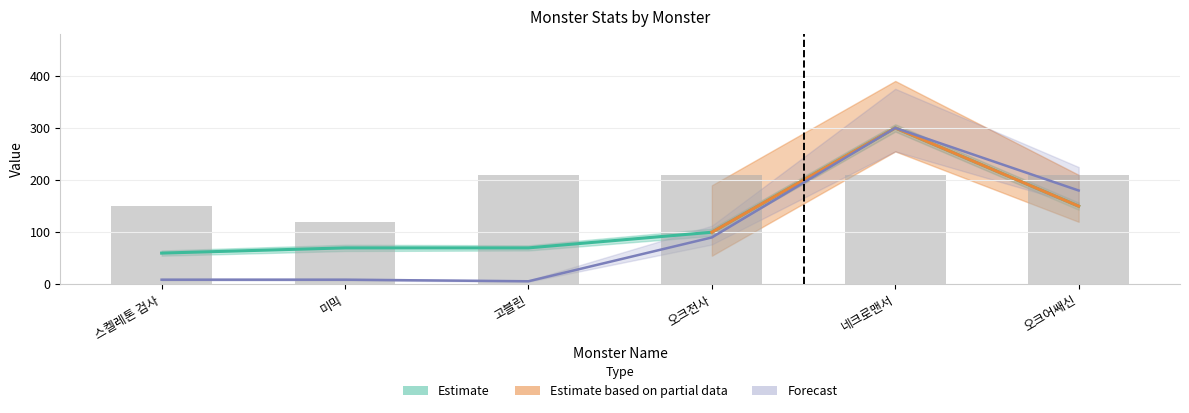

At which label does _monsterHp reach its minimum?

고블린